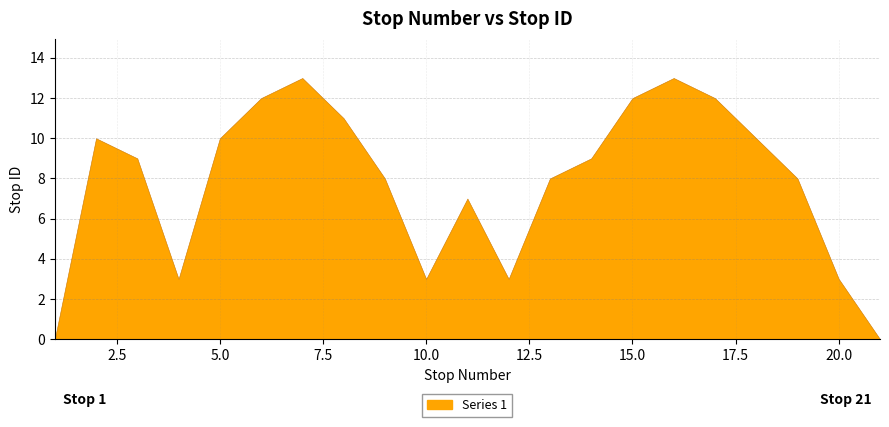

What is the ratio of the value at 19 to the value at 15?

0.7